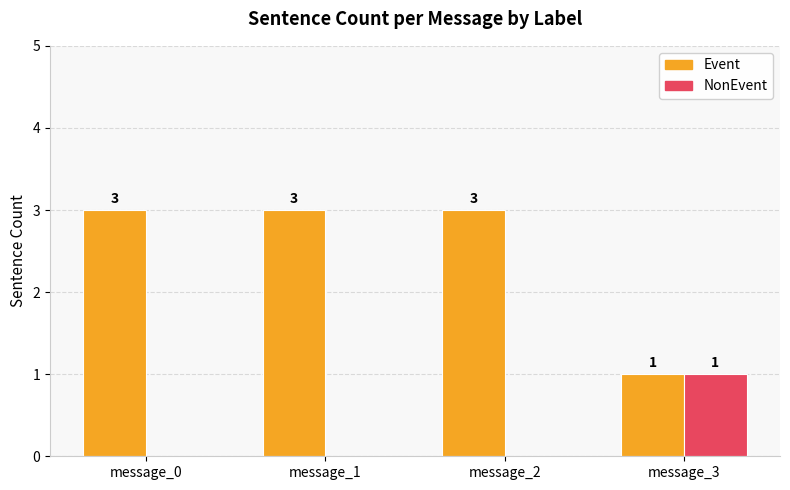

What are all the series names shown in the legend?

Event, NonEvent